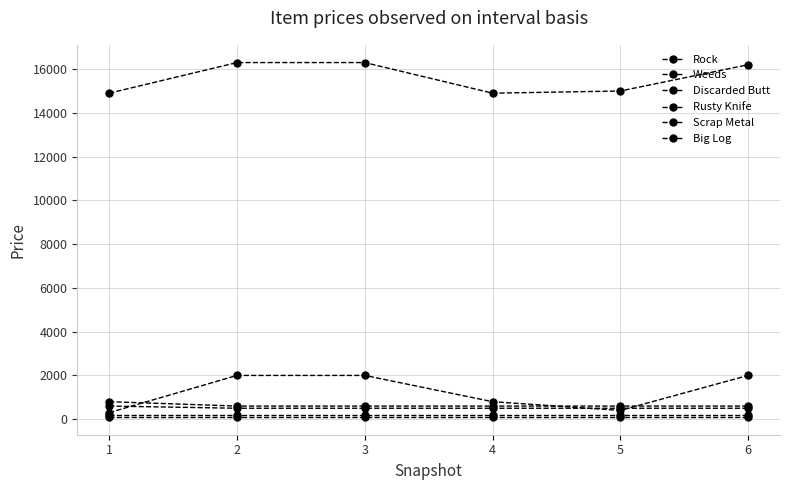

Count the number of data series in this chart.

6